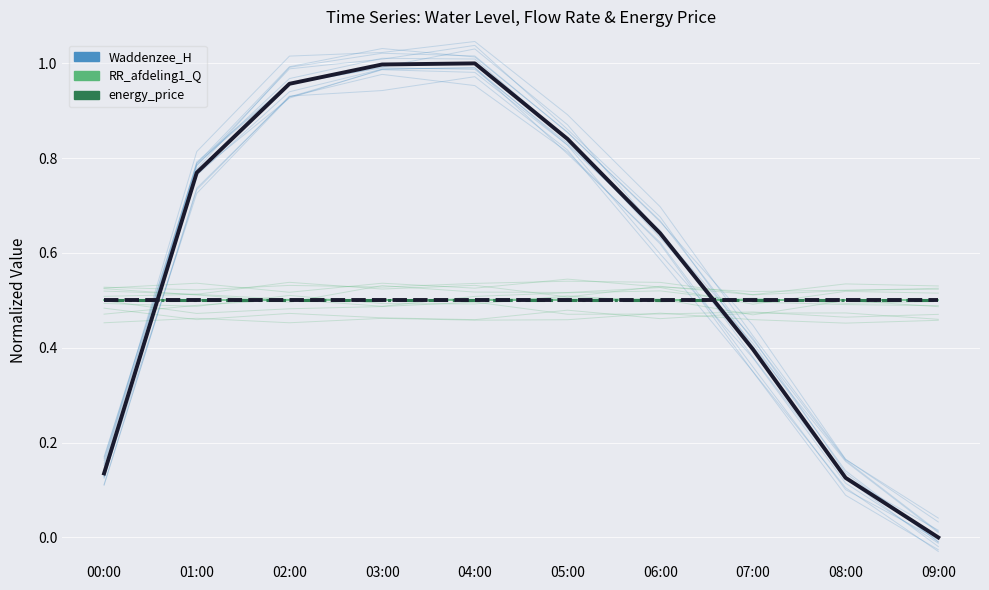

Is this an area chart (filled region under the line)?

No